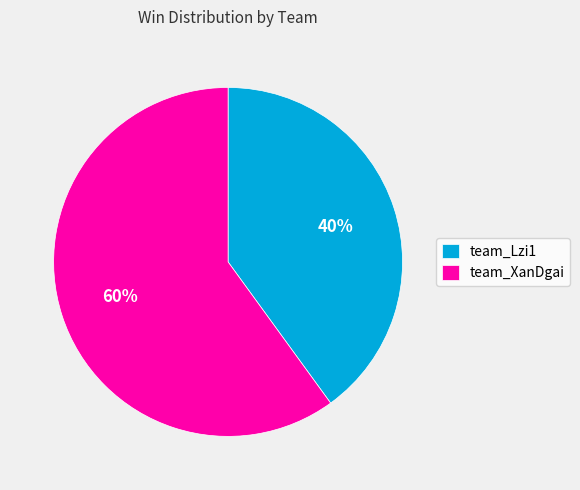

The team_XanDgai slice represents 49% of the pie. True or false?

False